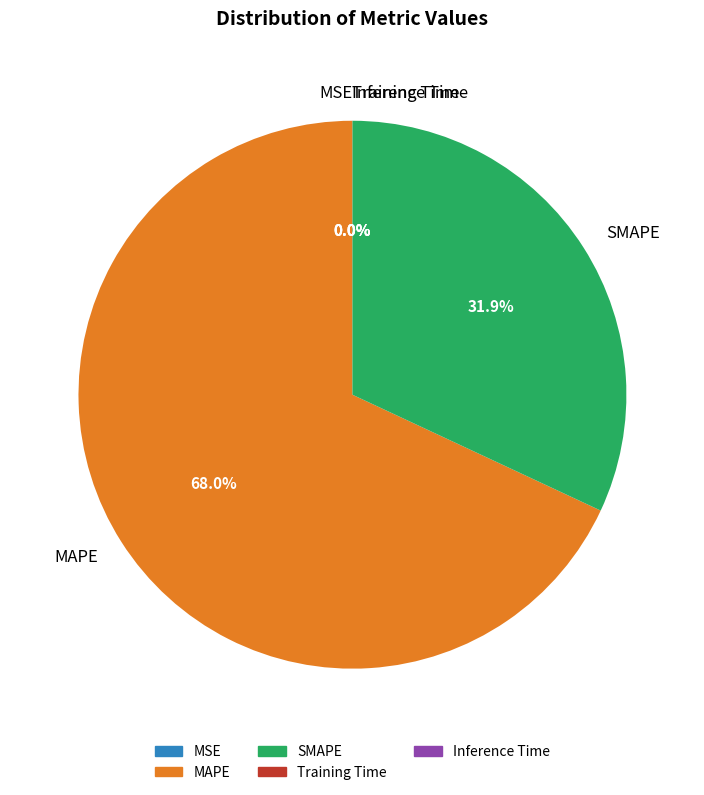

Which category has the biggest portion of the pie?

MAPE